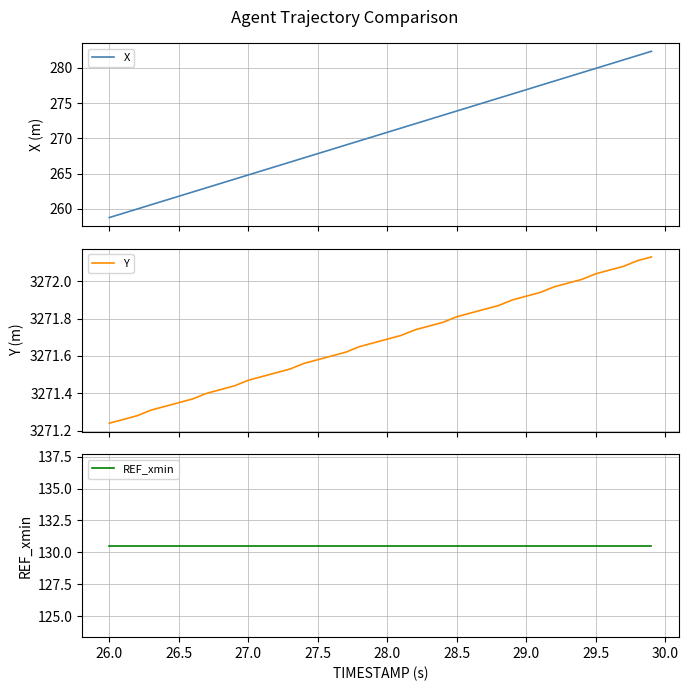

Is it true that REF_xmin equals 130.5 at 27.0?

True